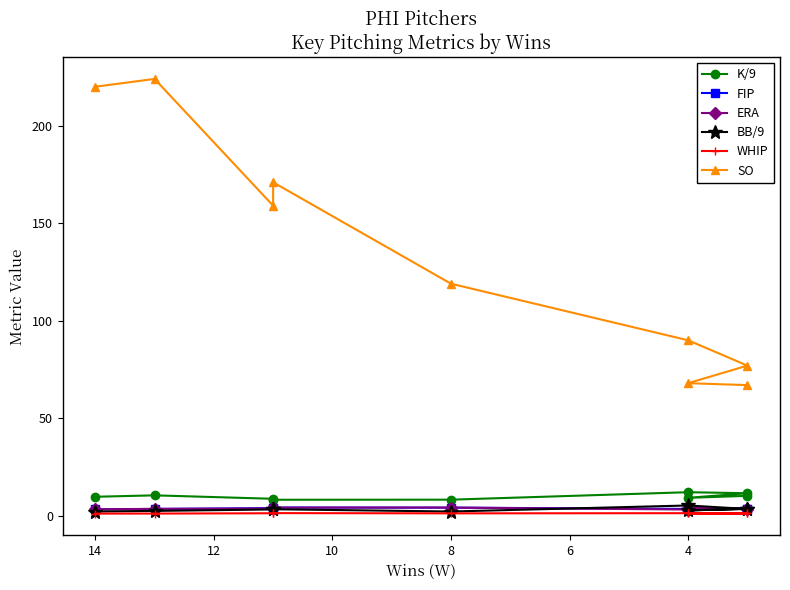

What is the highest value of the ERA series?

4.2